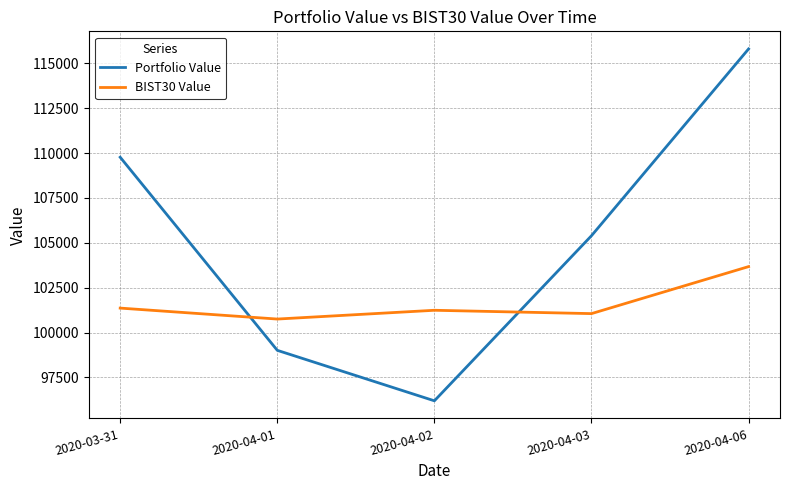

Read the BIST30 Value value at 2020-04-01.

100753.7